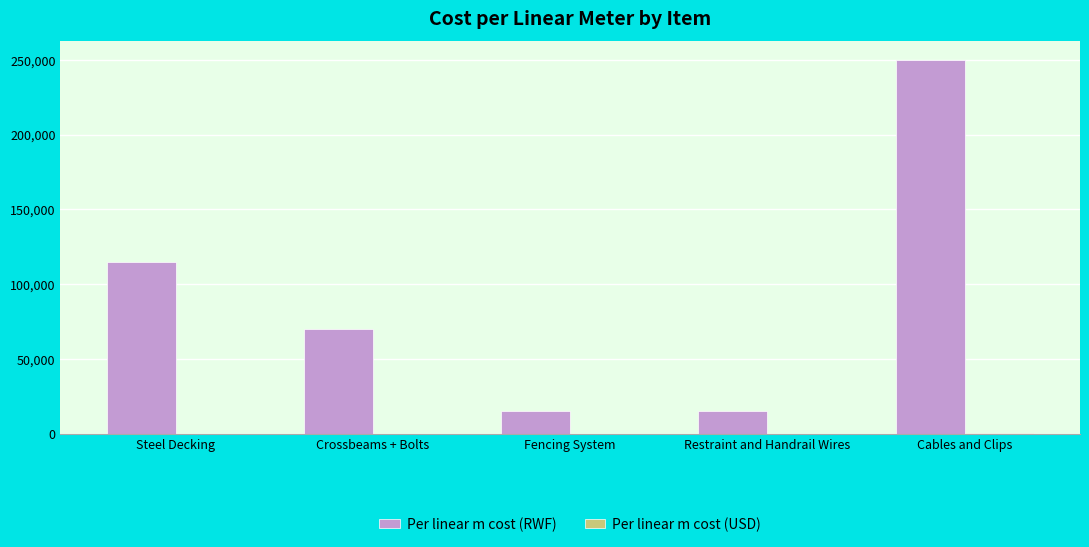

Are the bars grouped side by side (vs. stacked)?

Yes